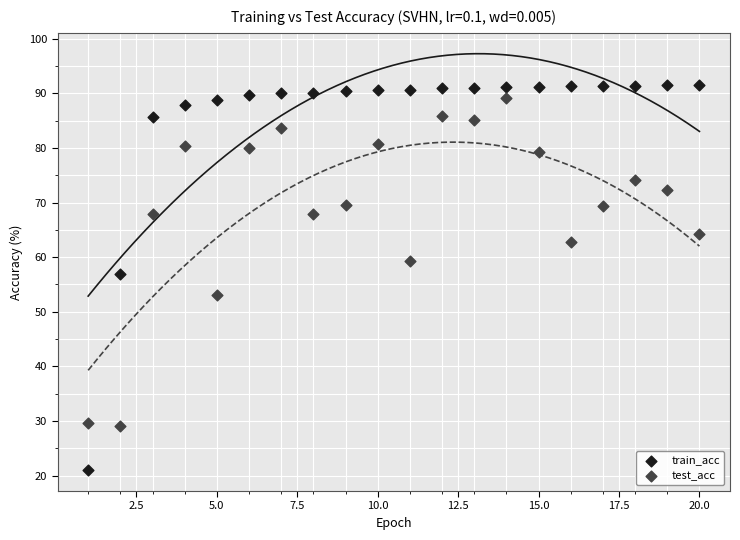

Across all series, what Y value is closest to 56?

56.9